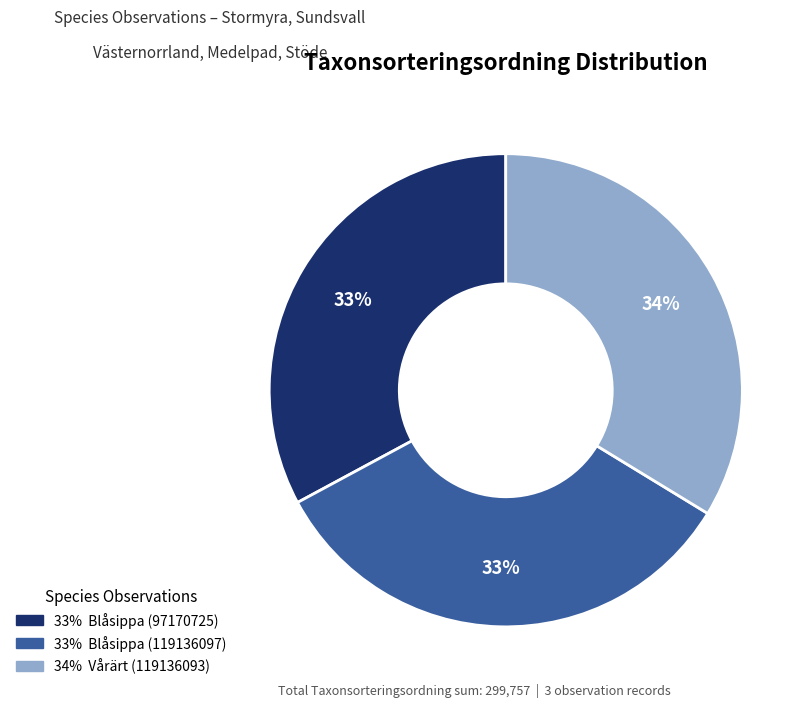

Does any single category account for the majority?

No